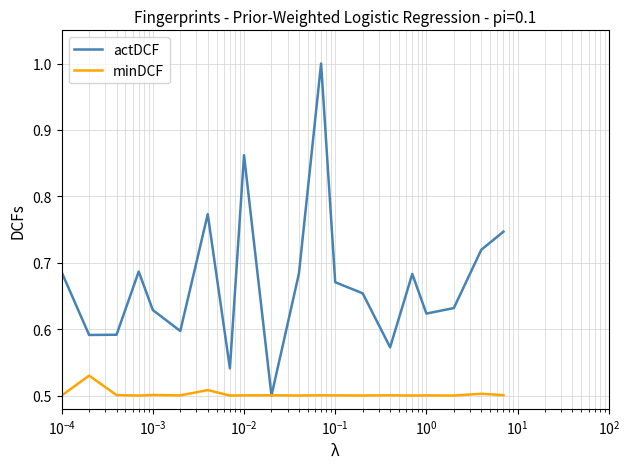

Which series has the largest range (max minus min)?

actDCF